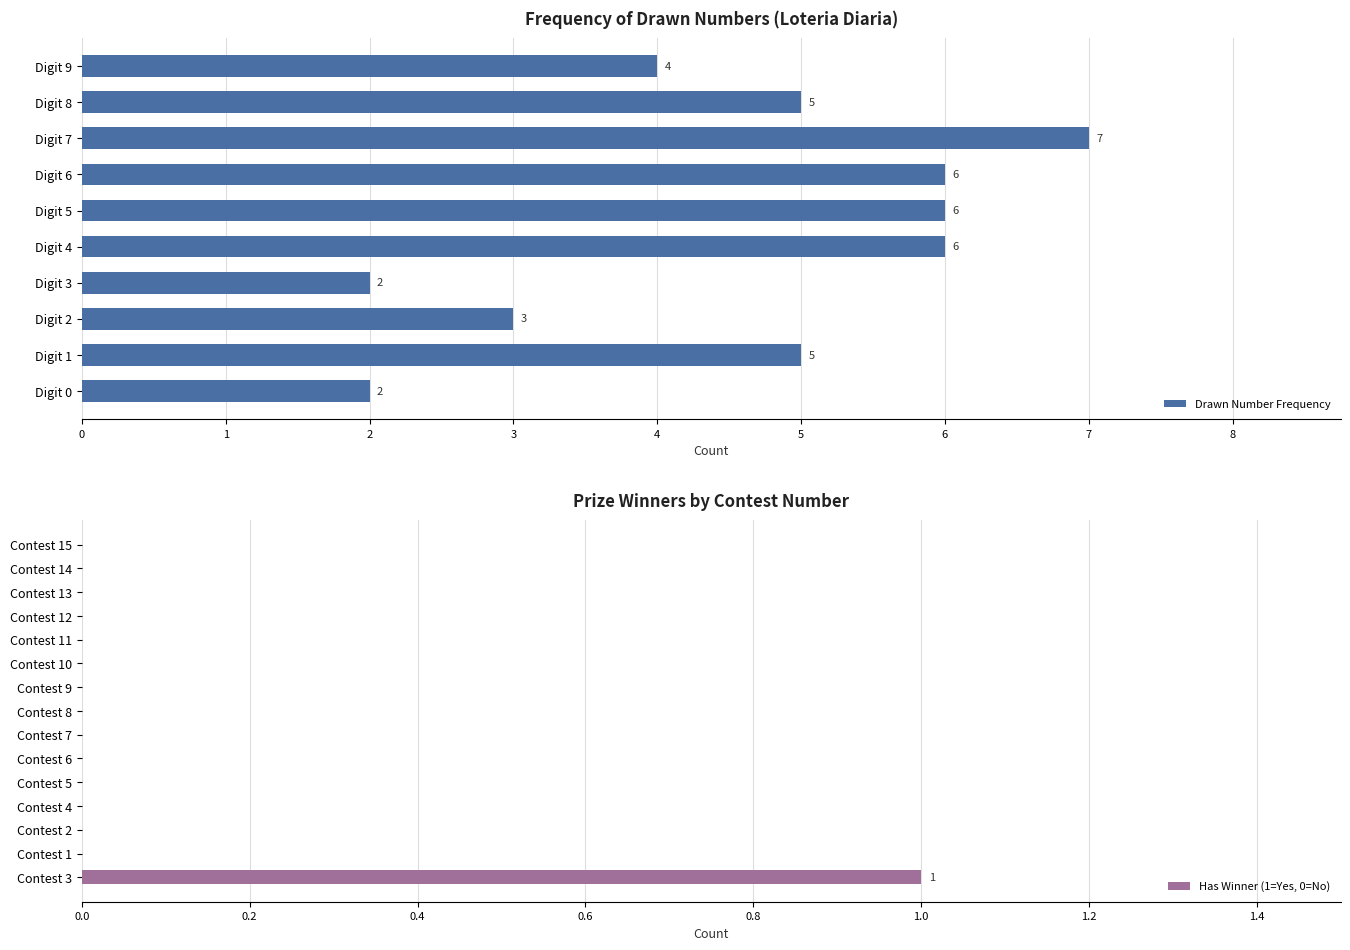

Count the number of values greater than 0.

1